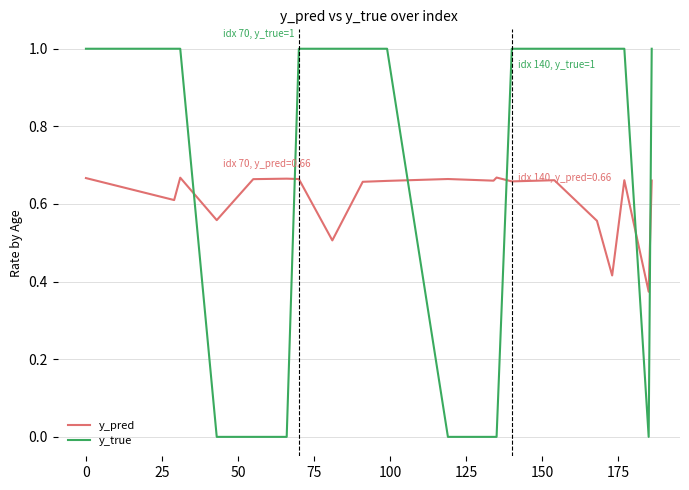

What is the difference between the maximum and minimum values in the y_pred series?

0.3